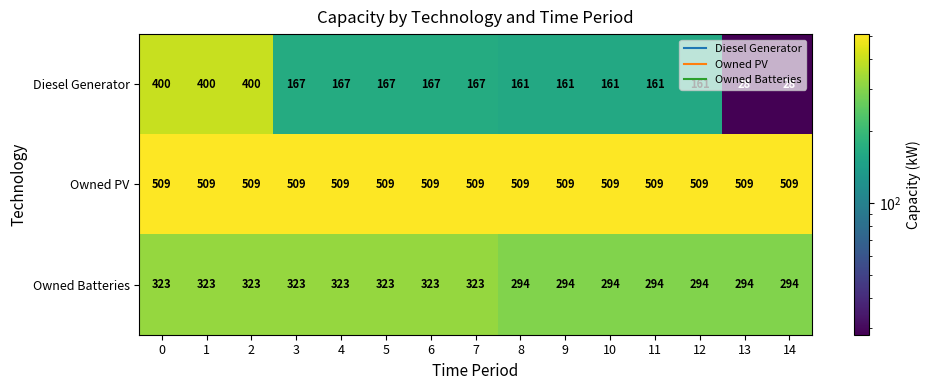

At how many categories does at least one series exceed 442?

15